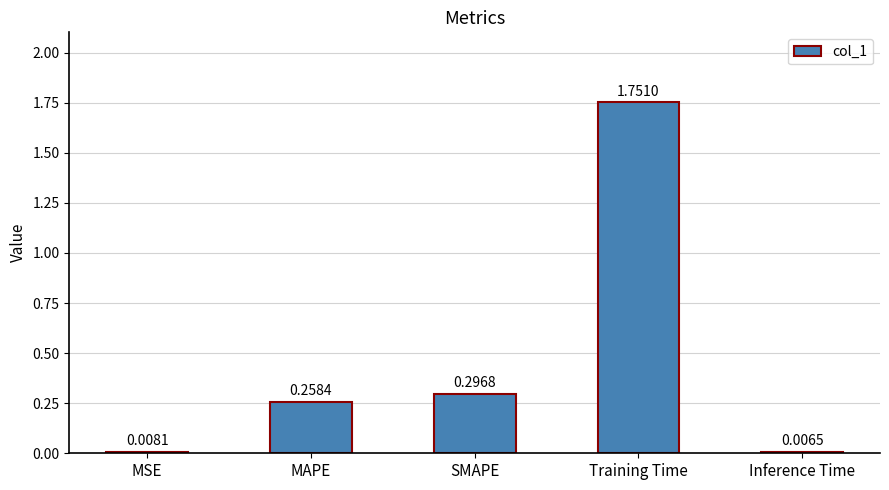

List the labels in order of value, largest first.

Training Time, SMAPE, MAPE, MSE, Inference Time